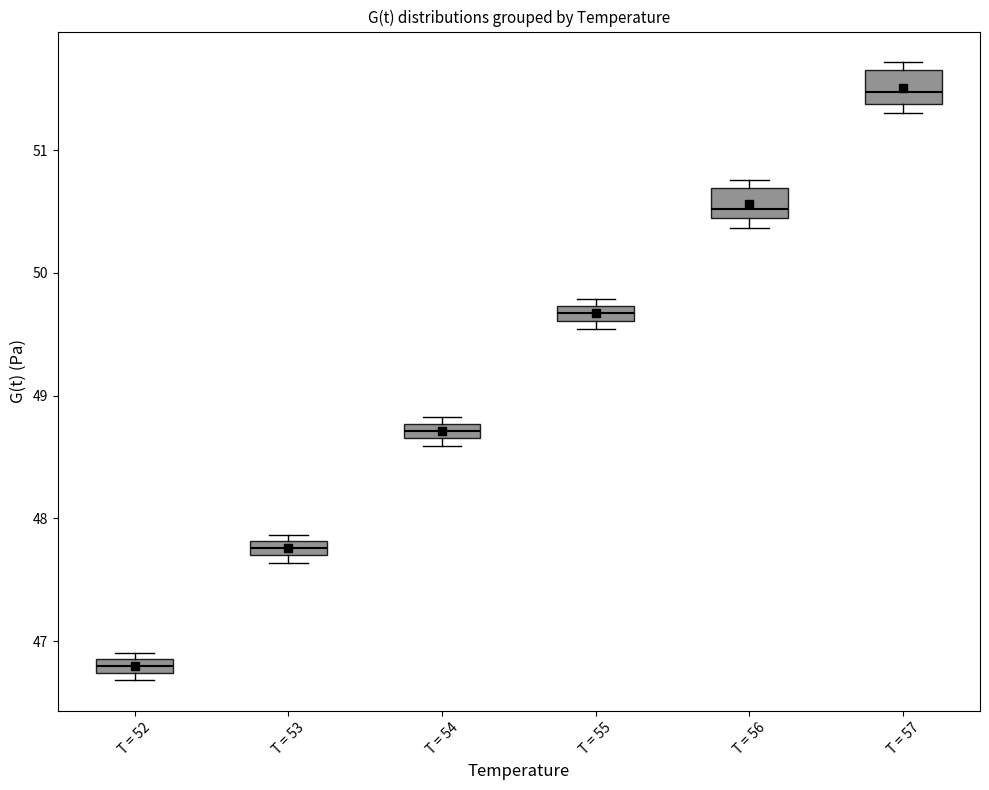

Which box's median line is the highest?

T = 57